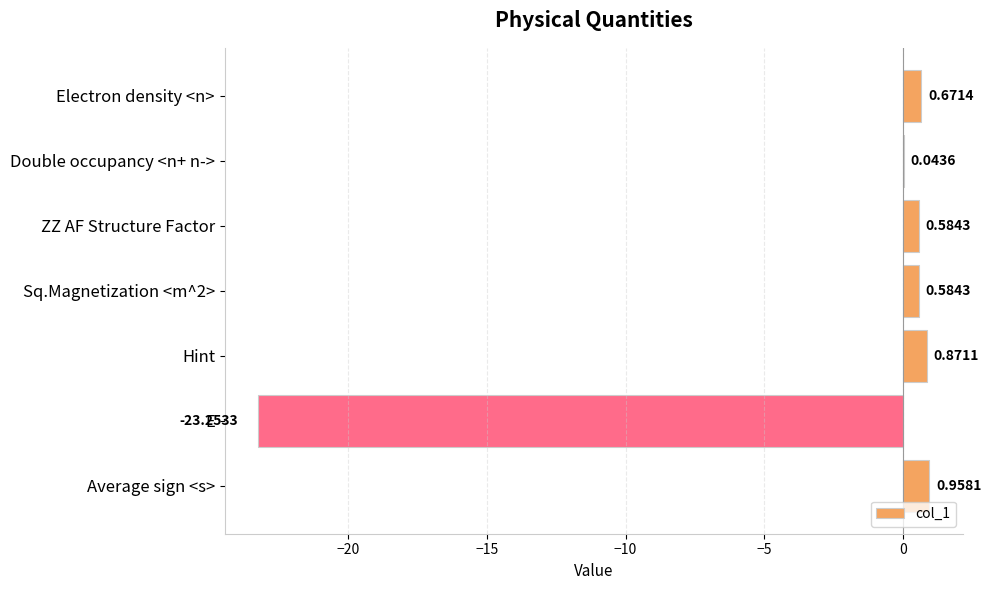

Are the bars grouped side by side (vs. stacked)?

No